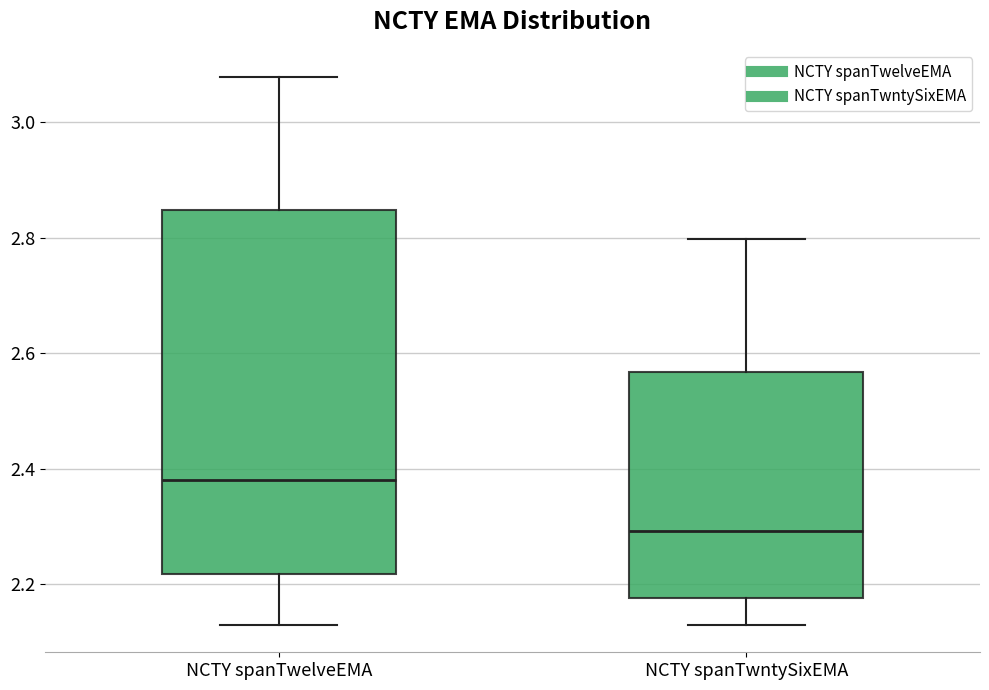

Which box is the tallest, from its lower edge to its upper edge?

NCTY spanTwelveEMA